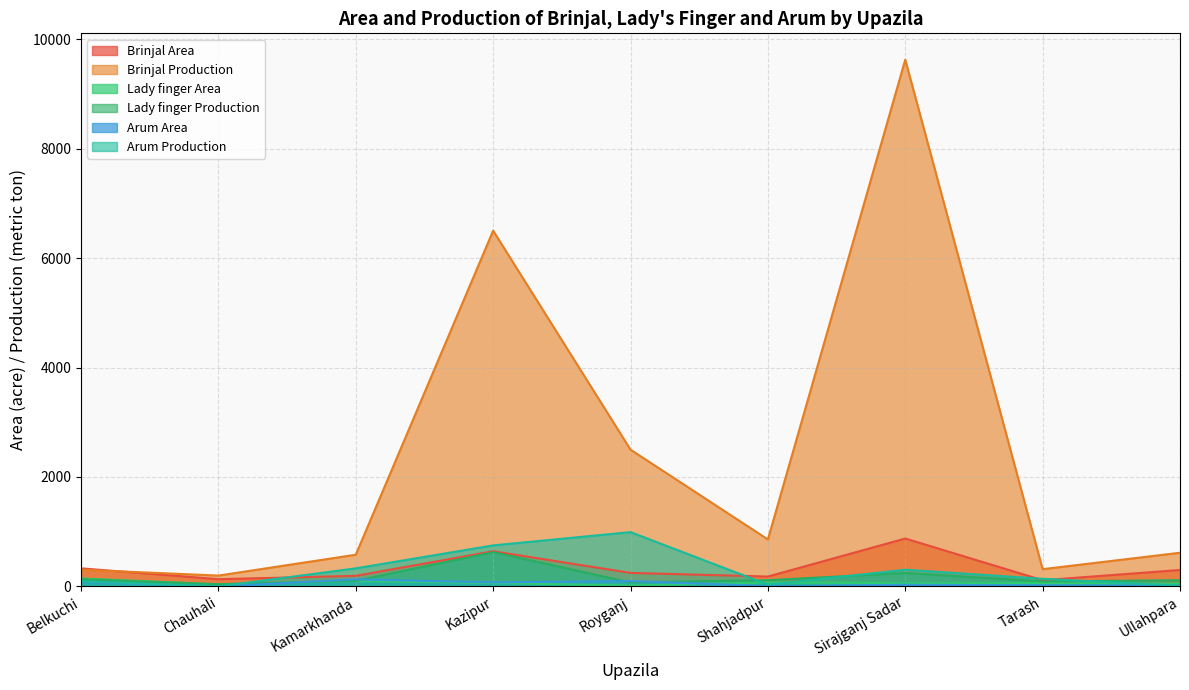

What is the difference between the highest and lowest values at Tarash?

295